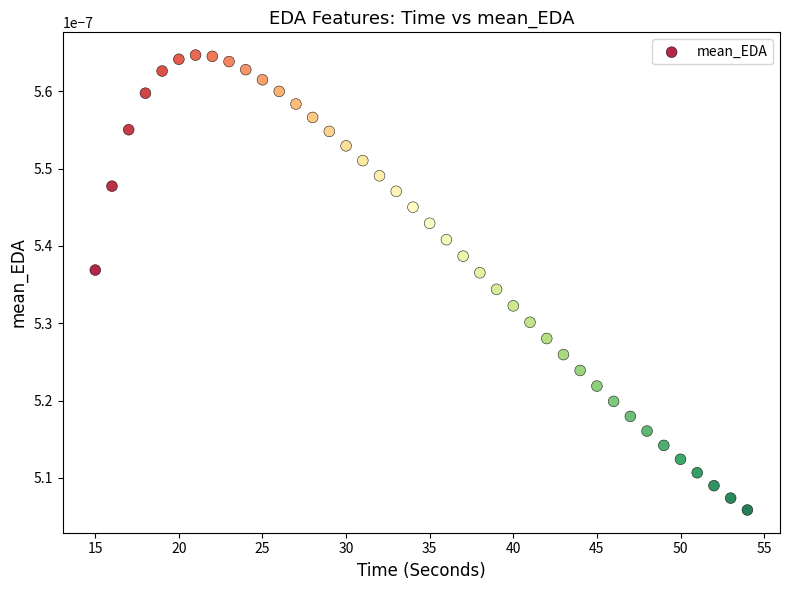

Count the number of points in this scatter plot.

40